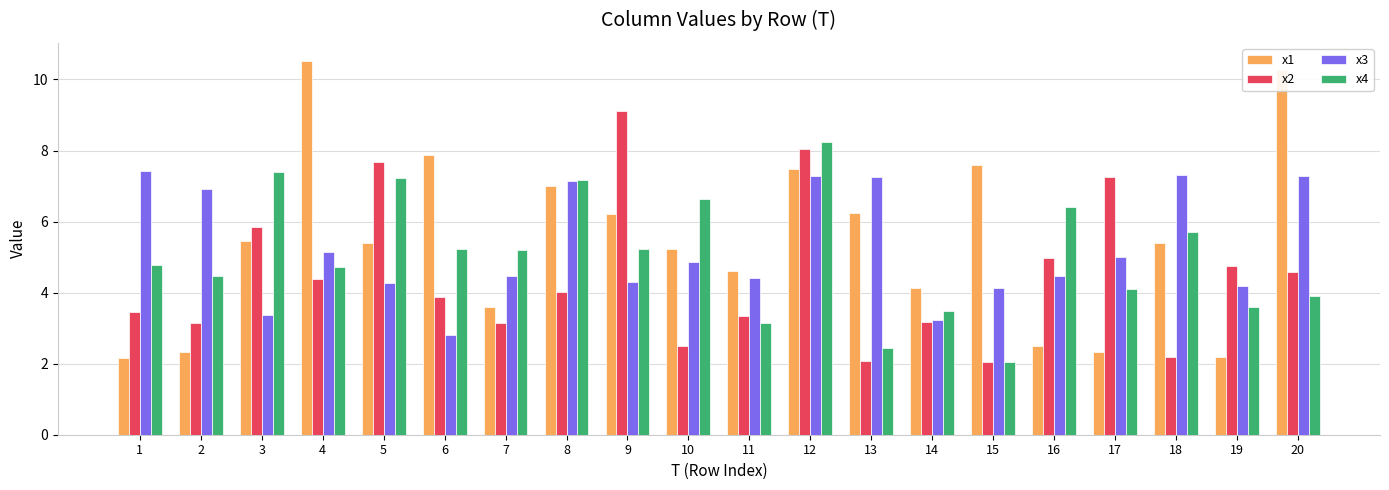

How many bars are there in each group?

4